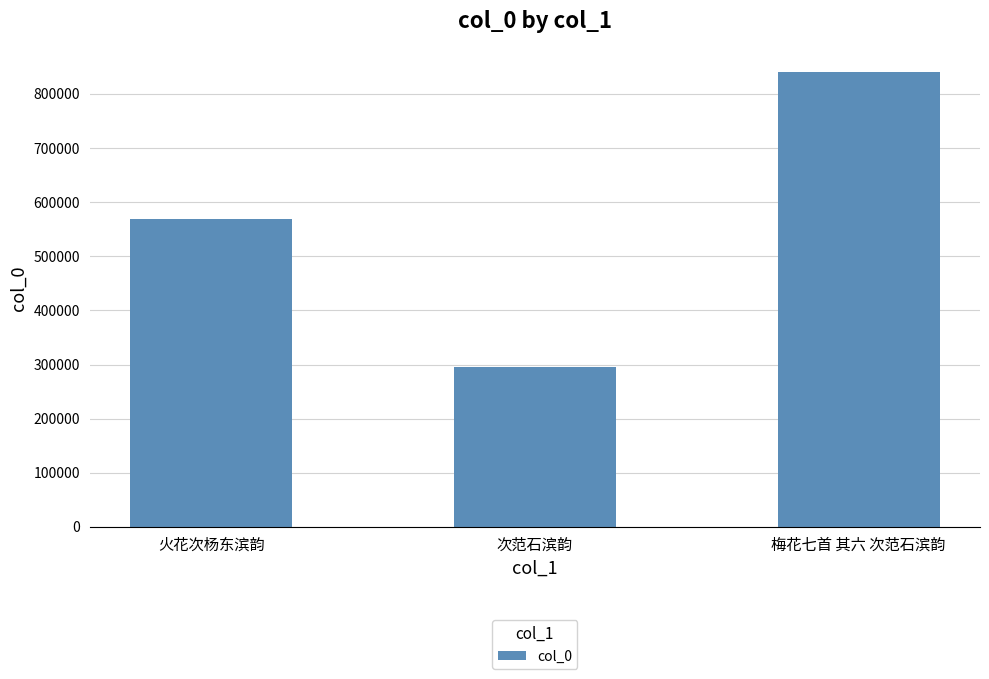

List the labels in order of value, smallest first.

次范石滨韵, 火花次杨东滨韵, 梅花七首 其六 次范石滨韵